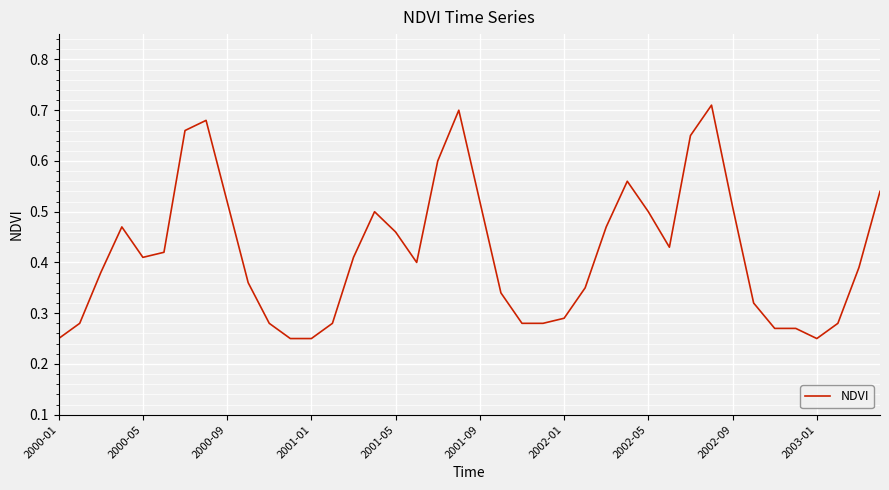

How many lines are shown in the chart?

1